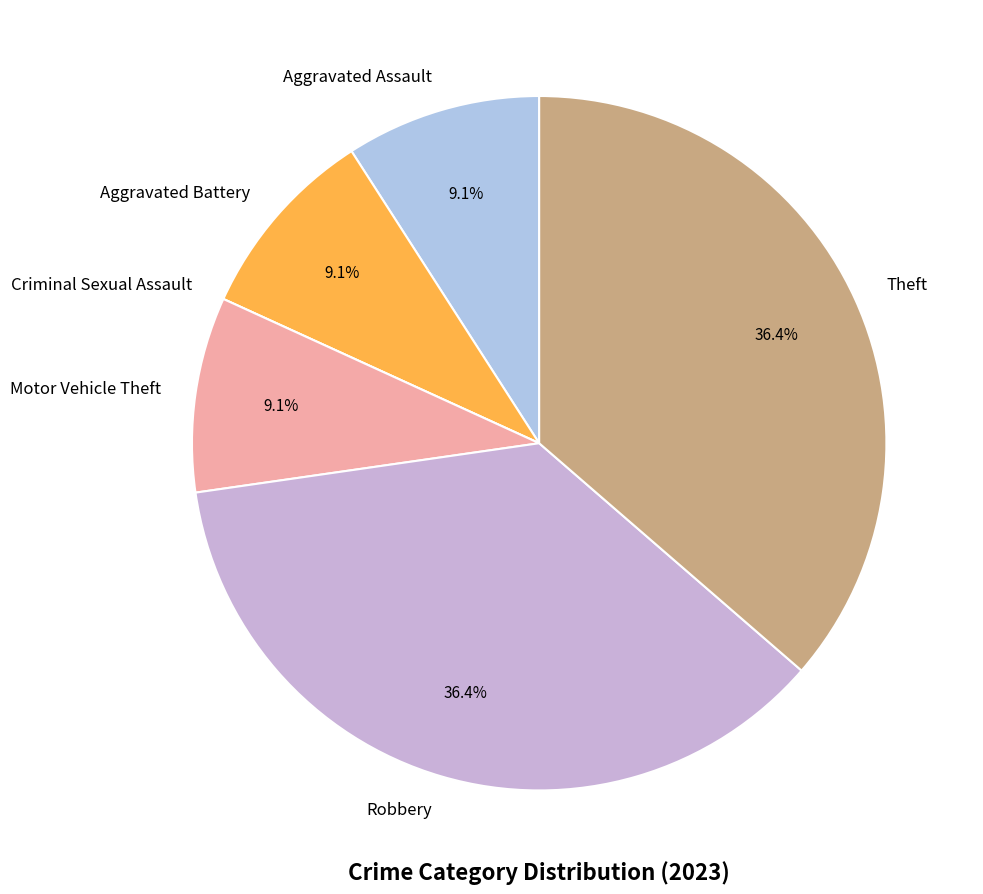

To the nearest percent, what is the difference between the largest and smallest slice percentages?

36%